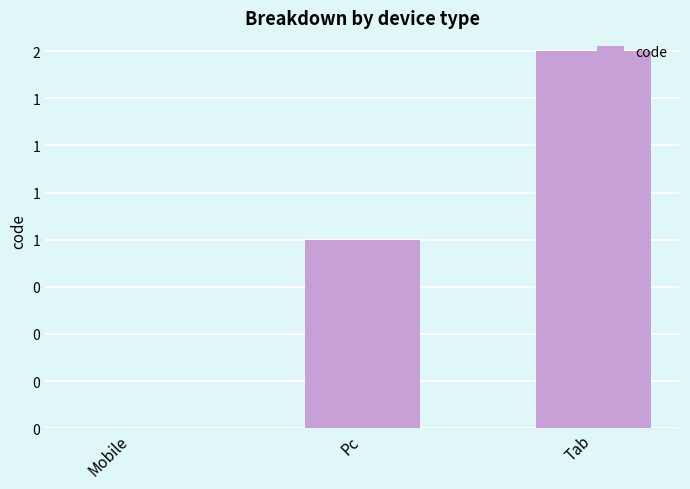

Reading left to right, list all the values displayed in this chart.

0	1	2